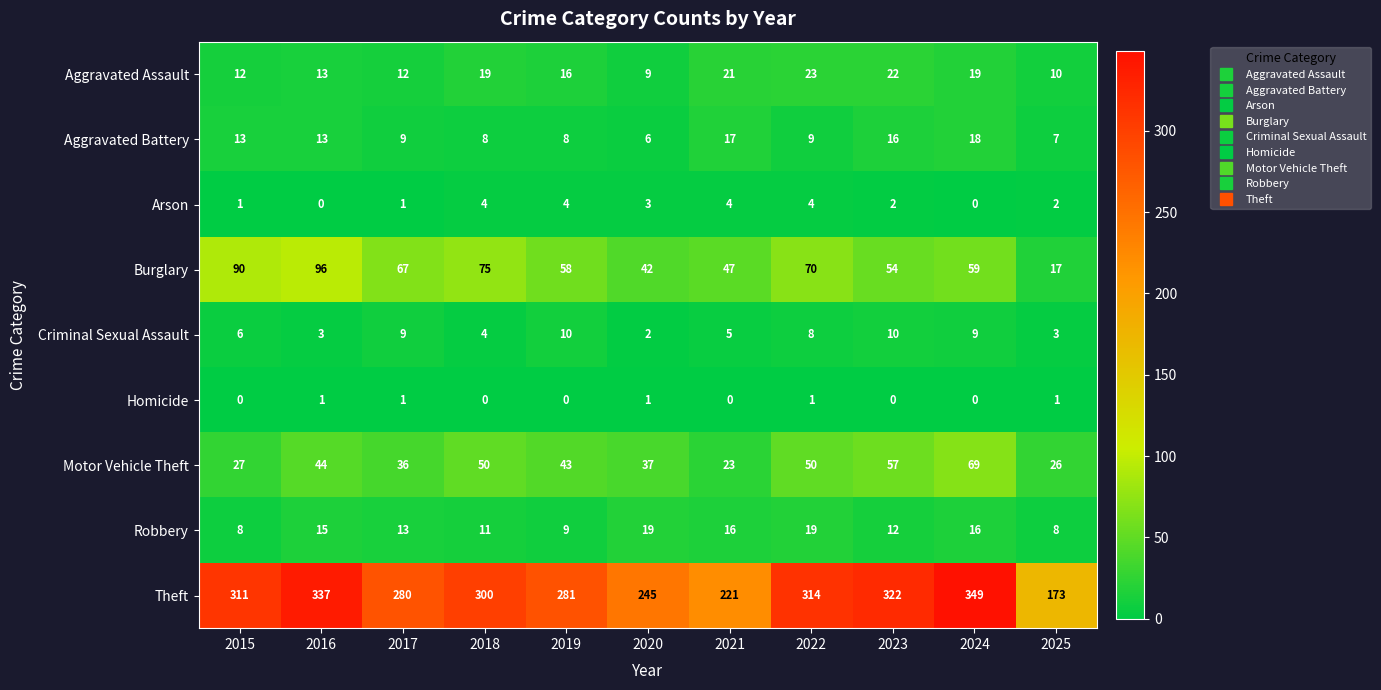

Read the Theft value at 2024.

349